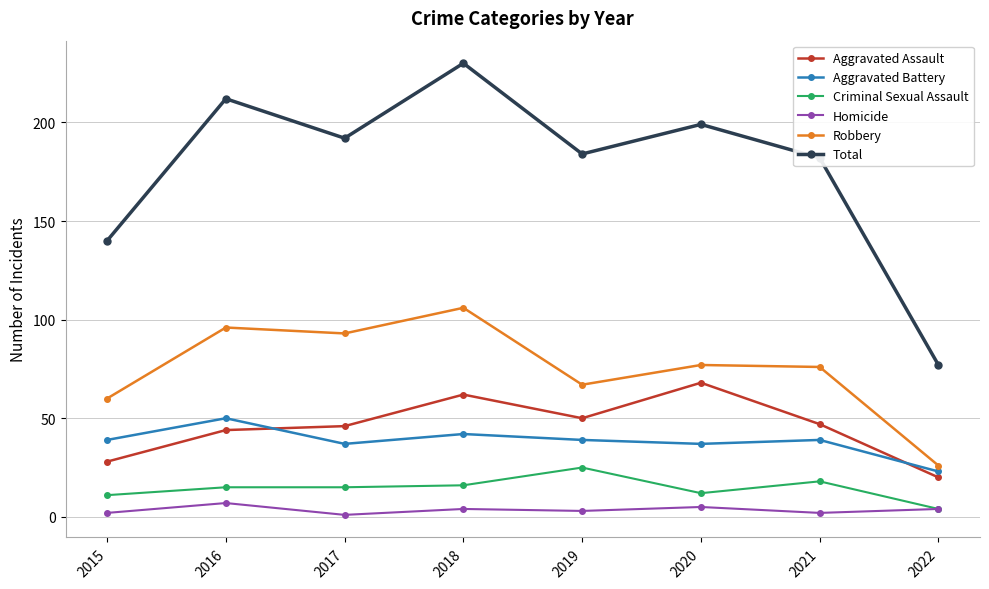

How many interior local valleys does the Robbery series have?

2